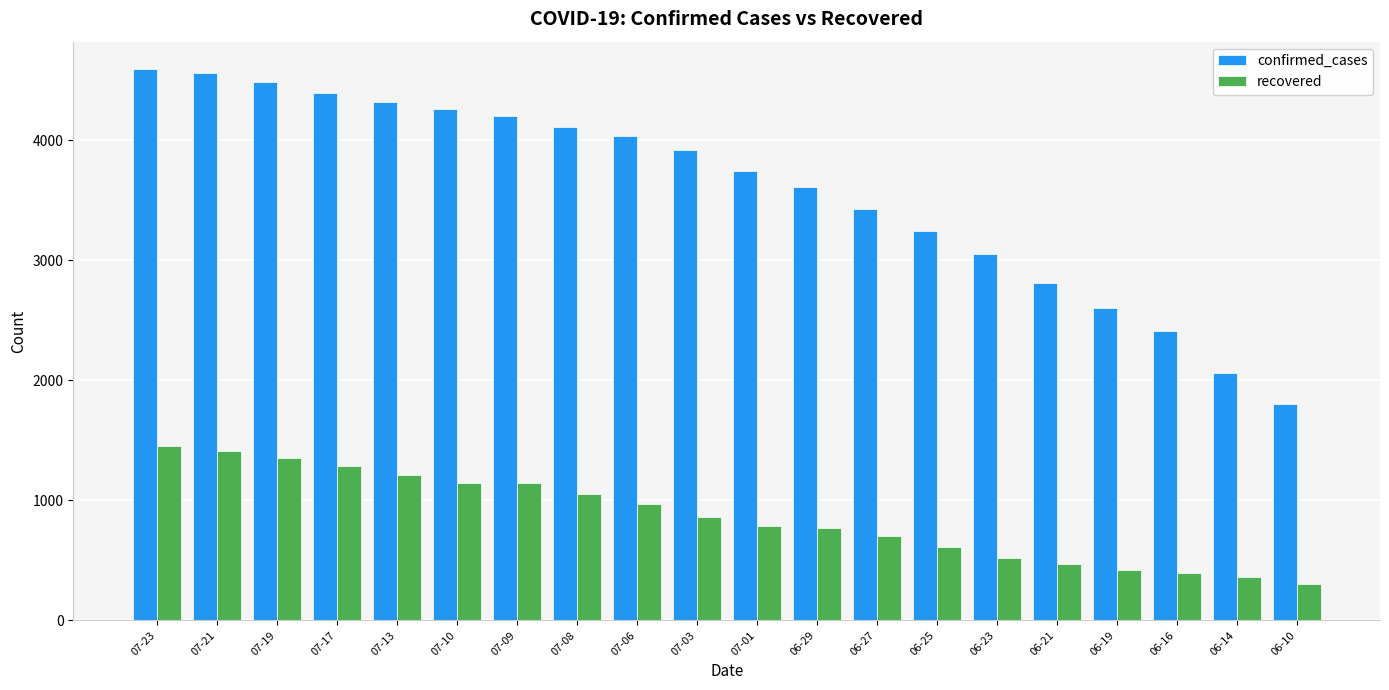

What is the total value across all series at 07-03?

4777